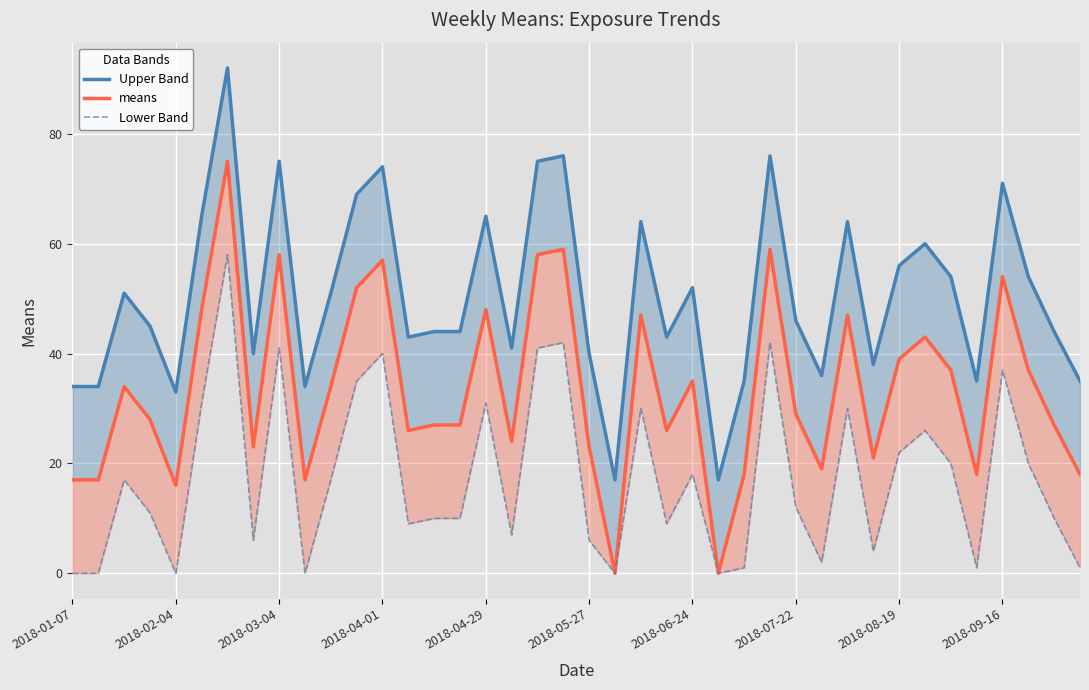

List the series in order of their overall mean, highest first.

Upper Band, means, Lower Band